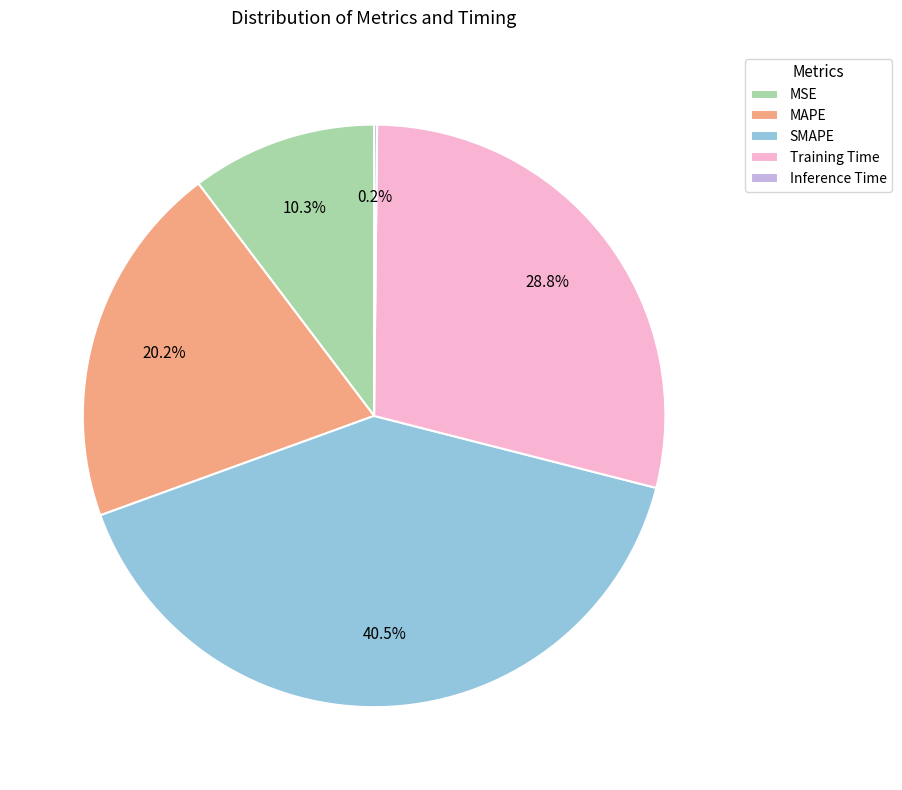

True or false: MSE accounts for 10% of the total.

True